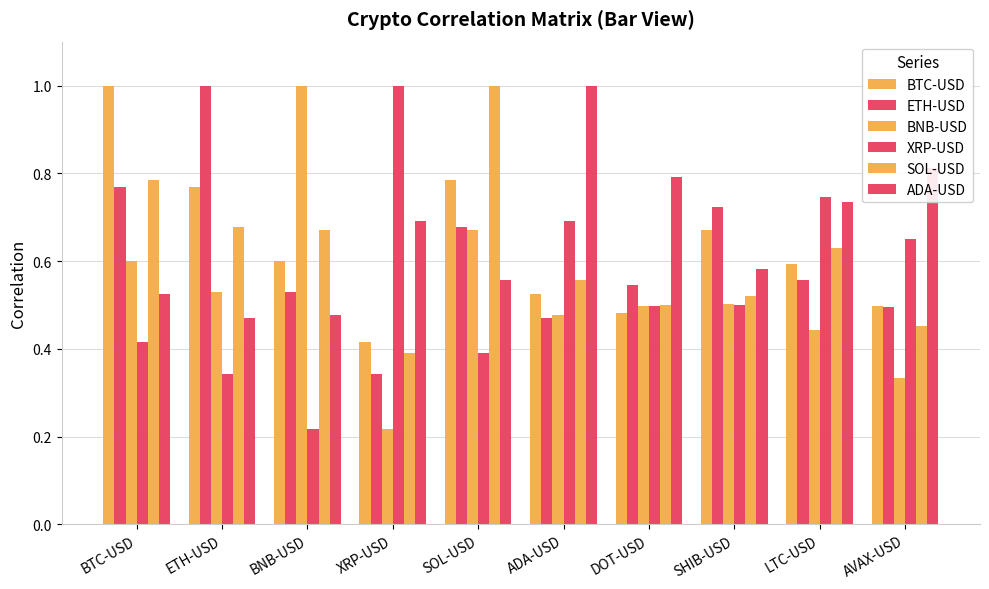

At which category is the sum across all series the highest?

BTC-USD